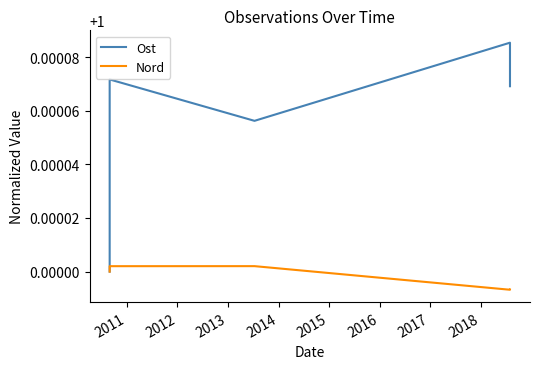

Reading left to right, transcribe all the data shown in this chart.

Ost: 1.0	1.0	1.0	1.0	1.0
Nord: 1.0	1.0	1.0	1.0	1.0